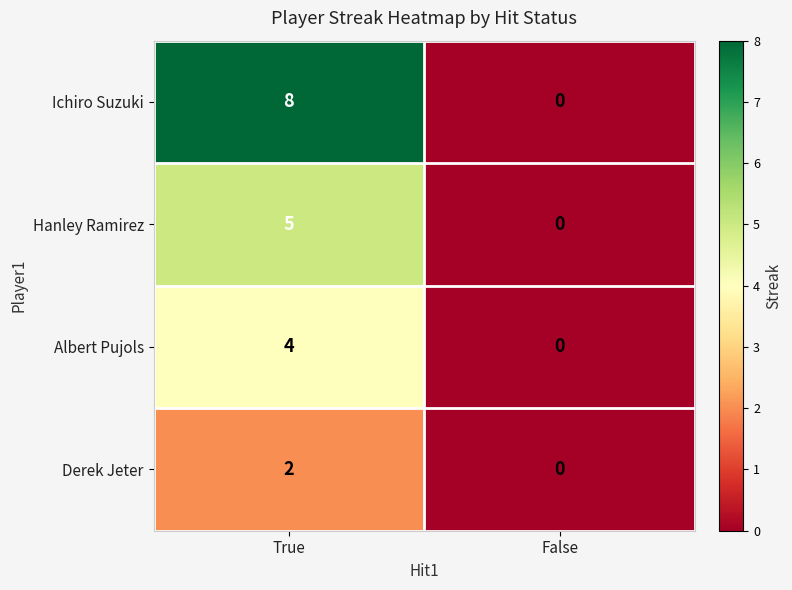

Count the number of categories in the chart.

2